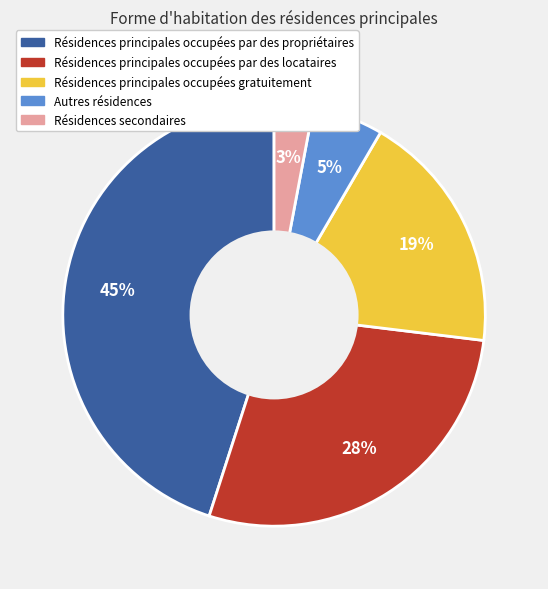

To the nearest percent, what is the average slice percentage?

20%